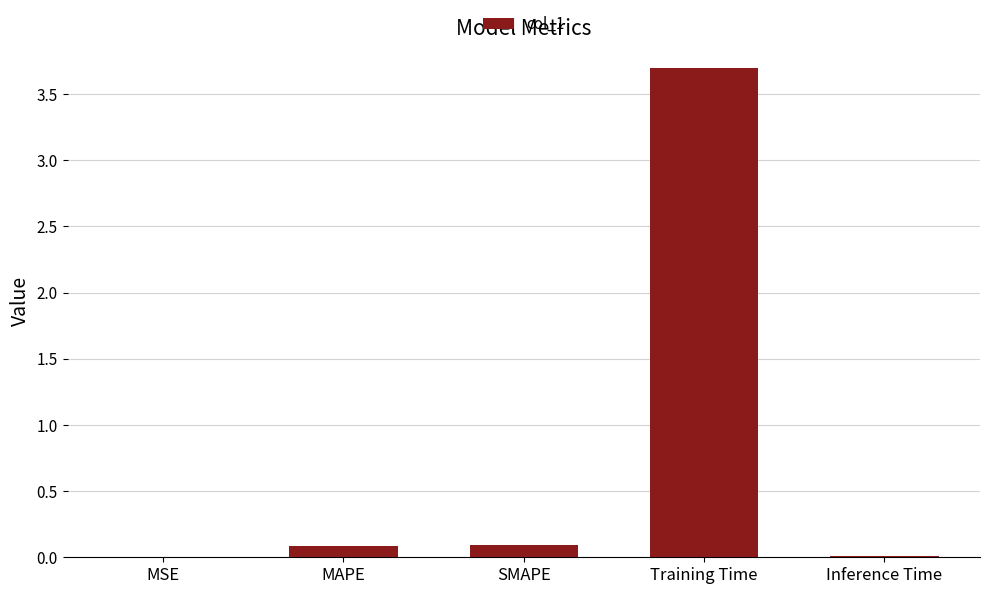

True or false: the data shows 3.7 at Training Time.

True